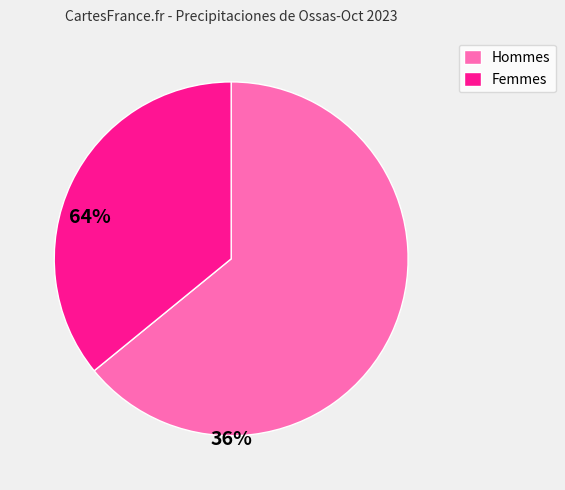

Does any single category account for the majority?

Yes